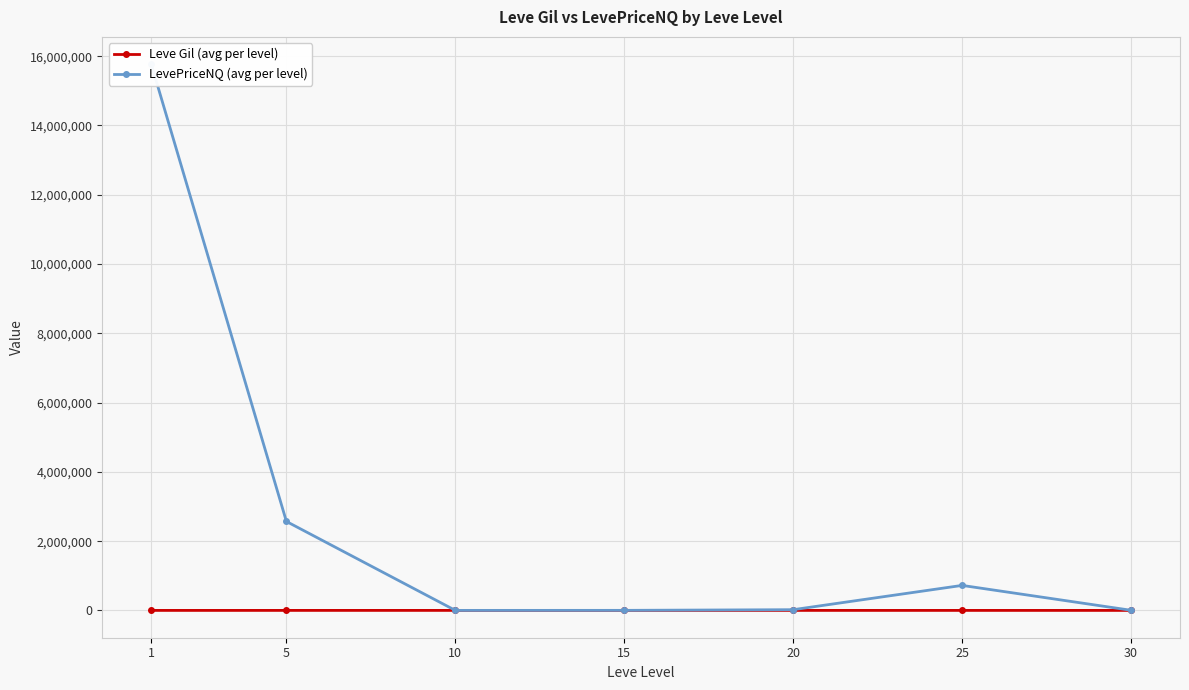

Which series has the largest range (max minus min)?

LevePriceNQ (avg per level)